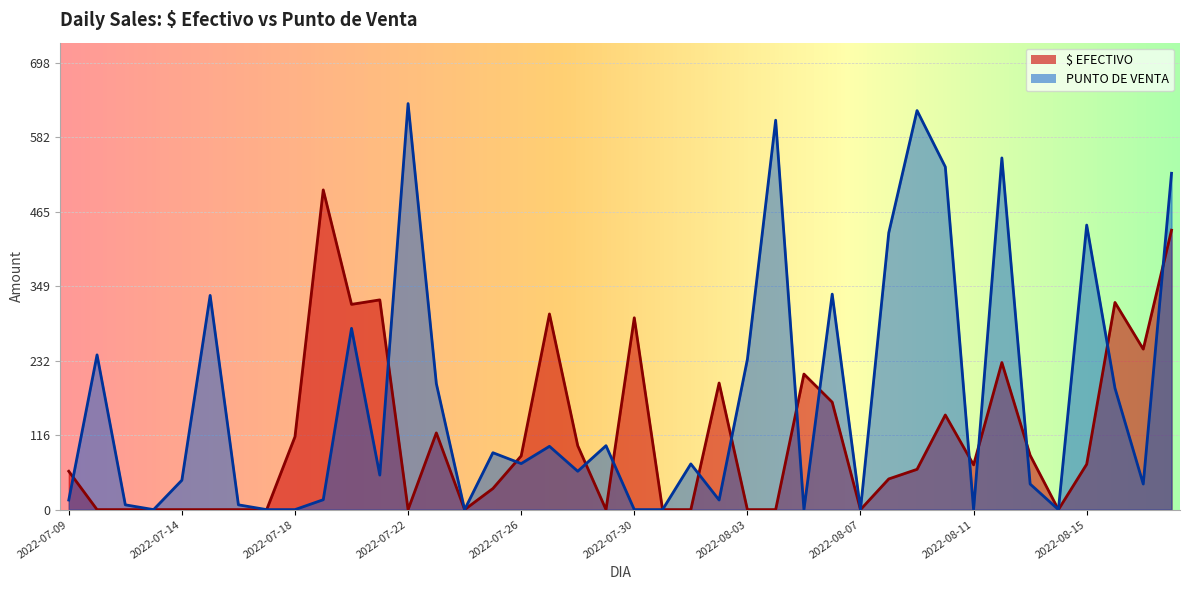

True or false: PUNTO DE VENTA has more than 1 points higher than both neighbors.

True